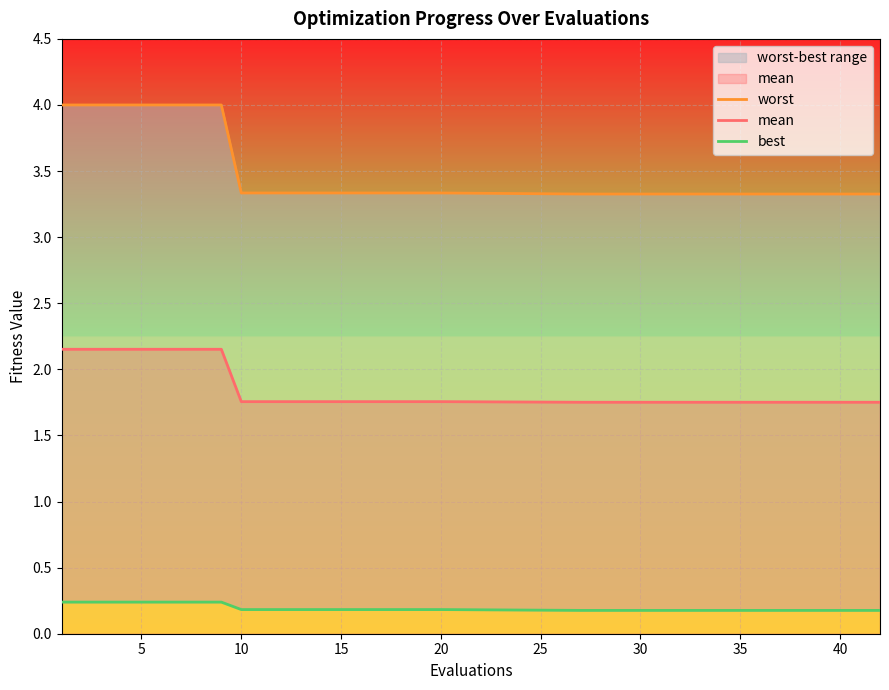

How many mean values are between 1 and 2?

12